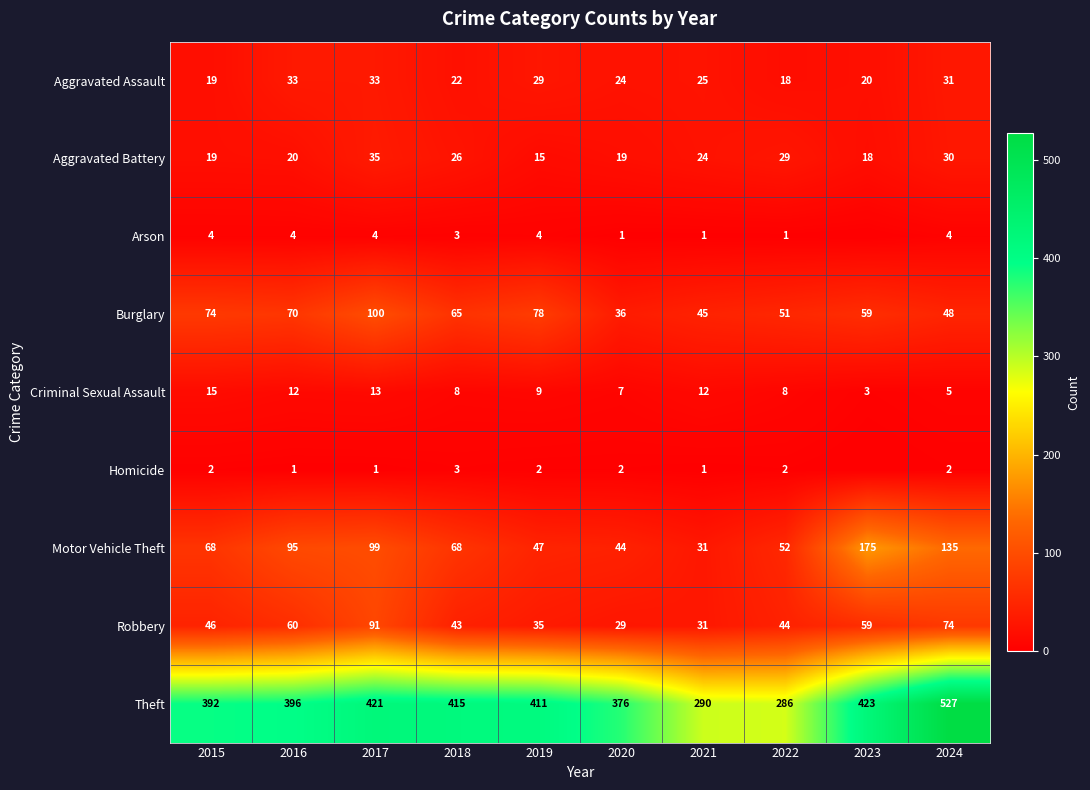

At 2021, list the series in order from smallest to largest.

Arson, Homicide, Criminal Sexual Assault, Aggravated Battery, Aggravated Assault, Motor Vehicle Theft, Robbery, Burglary, Theft